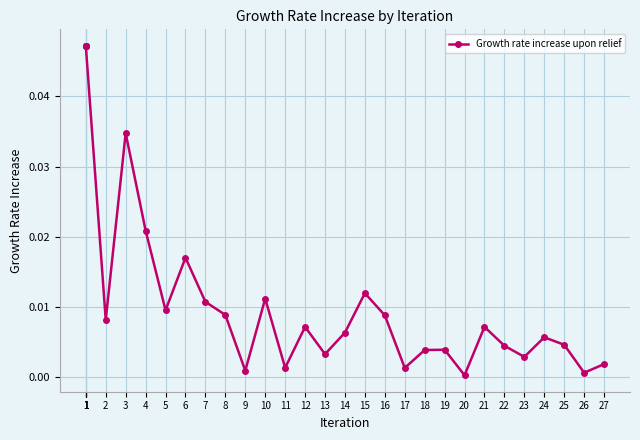

How many lines are shown in the chart?

1